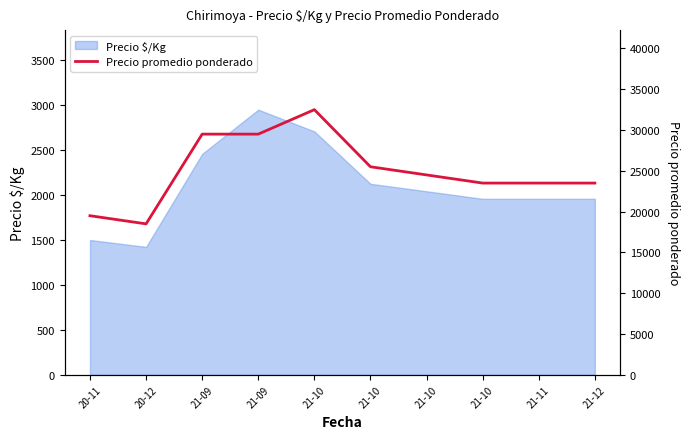

Which has a higher value, 21-10 or 21-12?

21-10